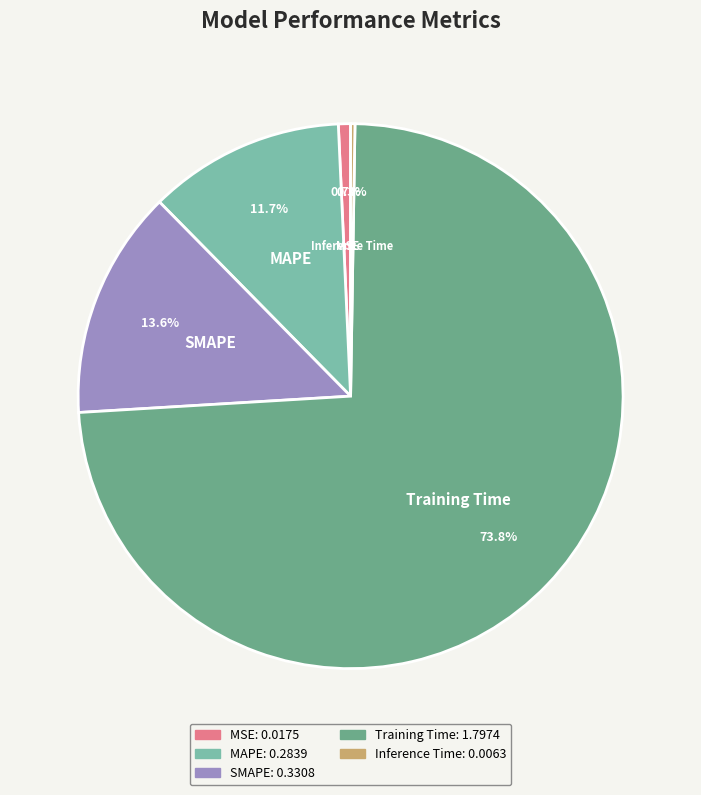

What is the largest slice in the pie chart?

Training Time